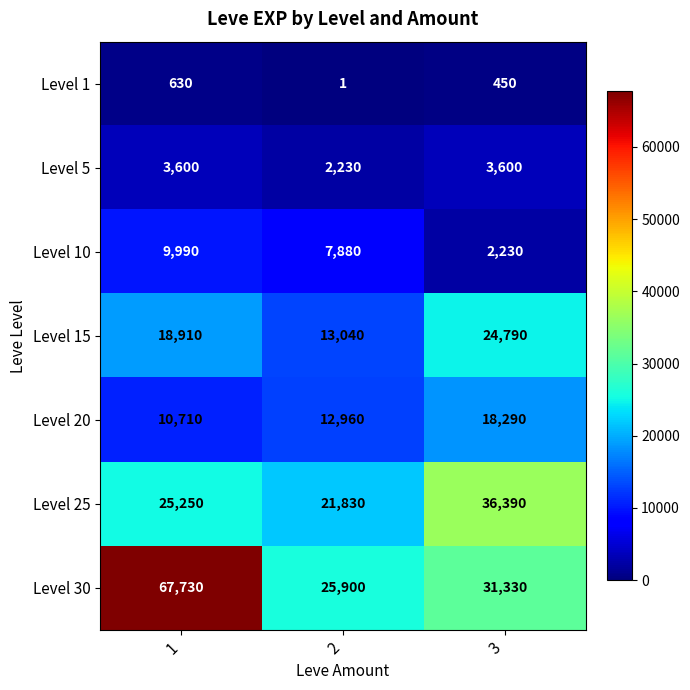

Count the Level 5 values in the range 2230 to 3600.

3